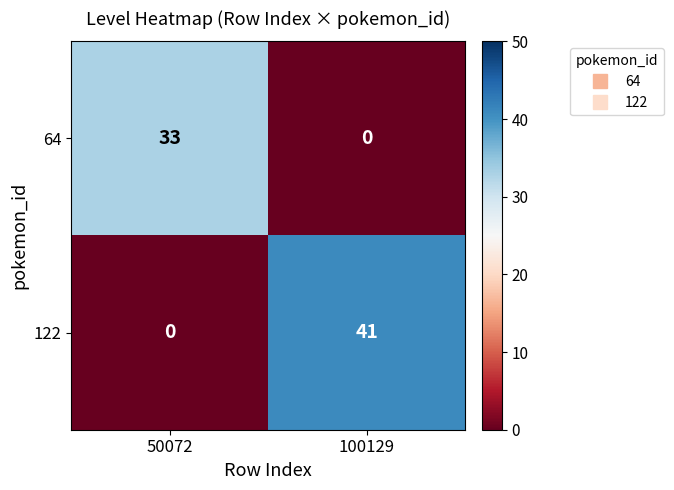

Reading right to left, transcribe all the data shown in this chart.

64: 100129=0	50072=33
122: 100129=41	50072=0